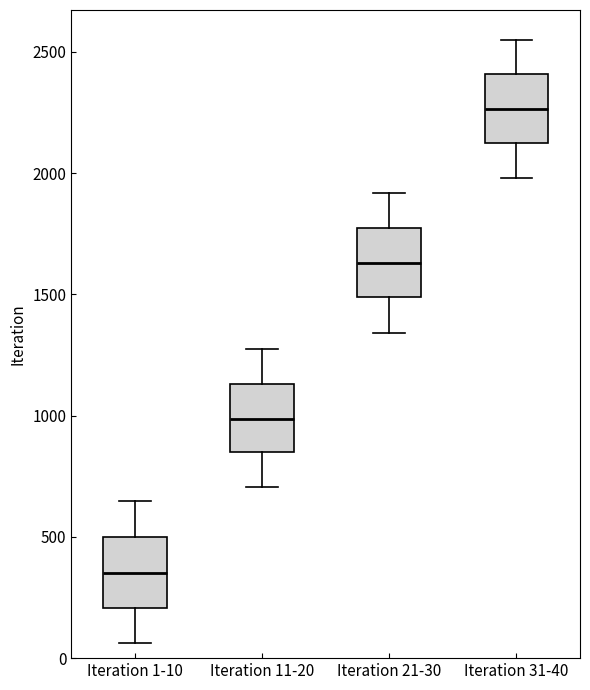

Reading left to right, transcribe this box plot: for each box, give where its median line is, the range the box spans, and where its two whiskers end, as read against the y-axis. The values are not printed on the chart, so give them approximately, as read against the axis.

Iteration 1-10: median 350, box 200 to 500, whiskers 50 to 650
Iteration 11-20: median 1000, box 850 to 1150, whiskers 700 to 1250
Iteration 21-30: median 1650, box 1500 to 1750, whiskers 1350 to 1900
Iteration 31-40: median 2250, box 2150 to 2400, whiskers 2000 to 2550